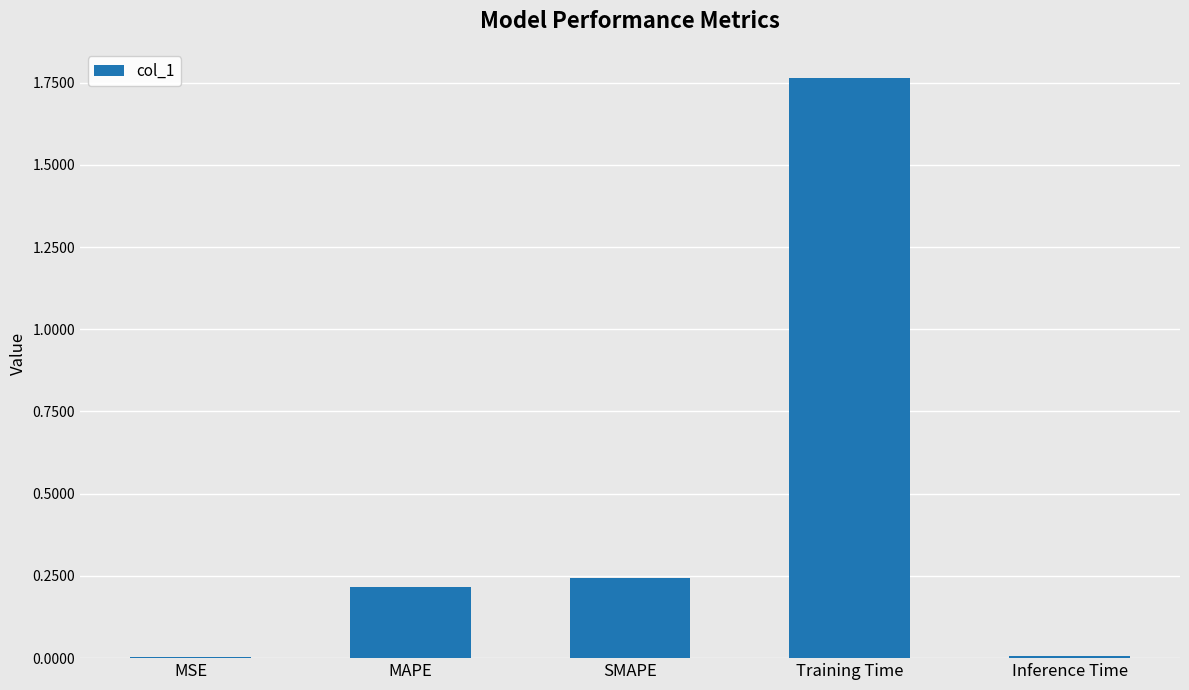

The value at MAPE is 0.4. True or false?

False